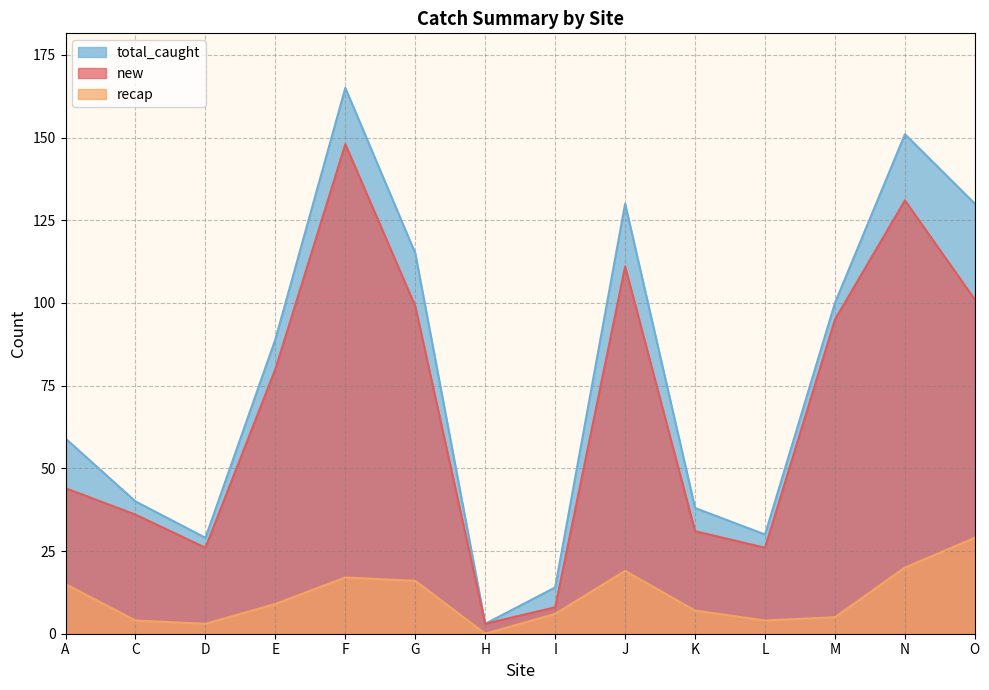

True or false: recap and total_caught intersect in this chart.

False